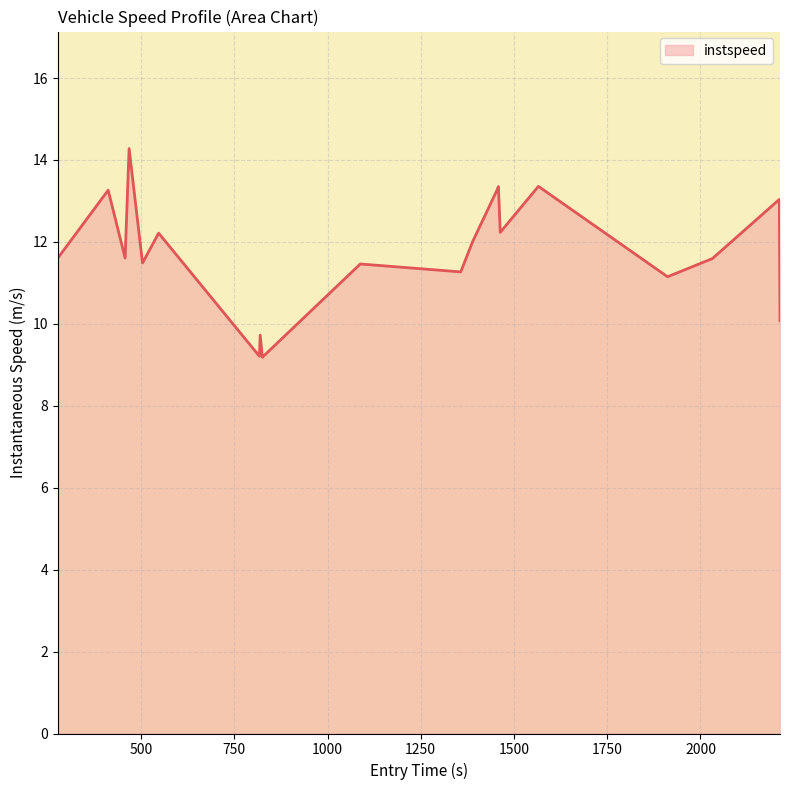

What is the difference between the maximum and minimum values?

5.1